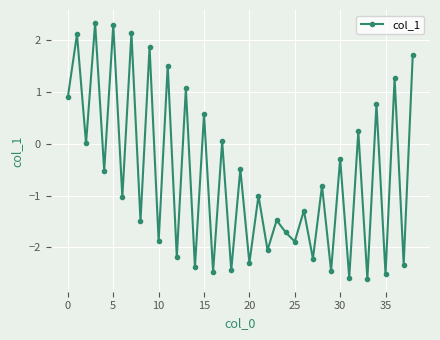

What is the minimum value shown in the chart?

-2.6